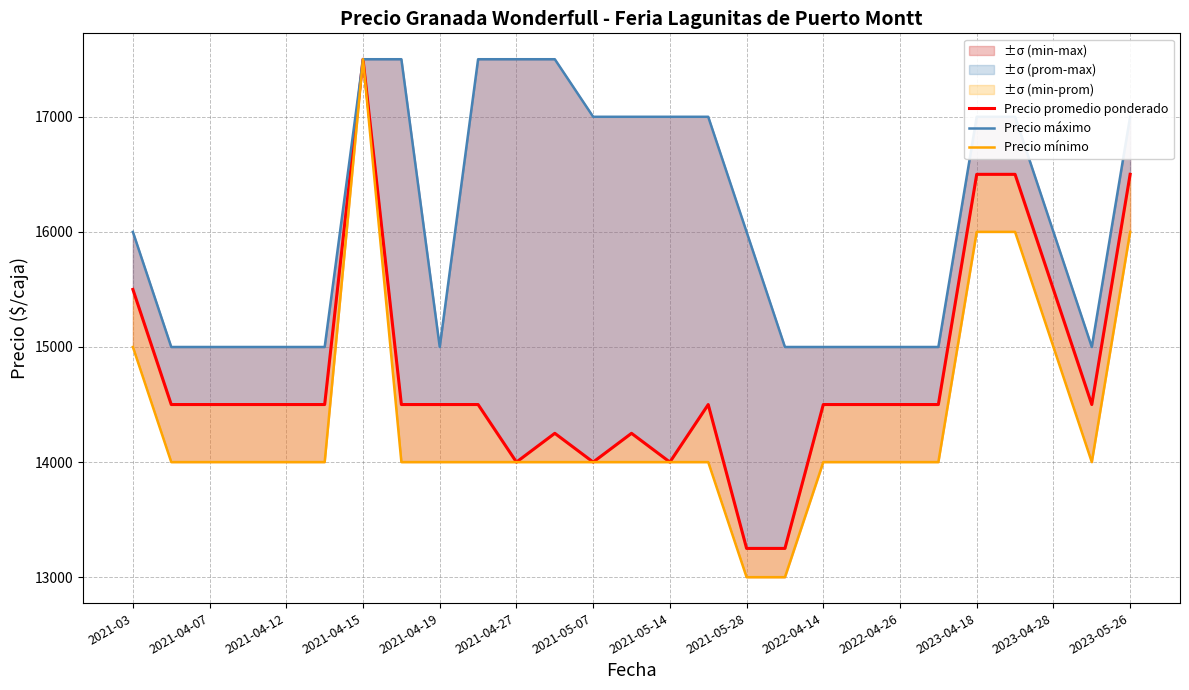

How many values in the Precio máximo series are below 16000?

12